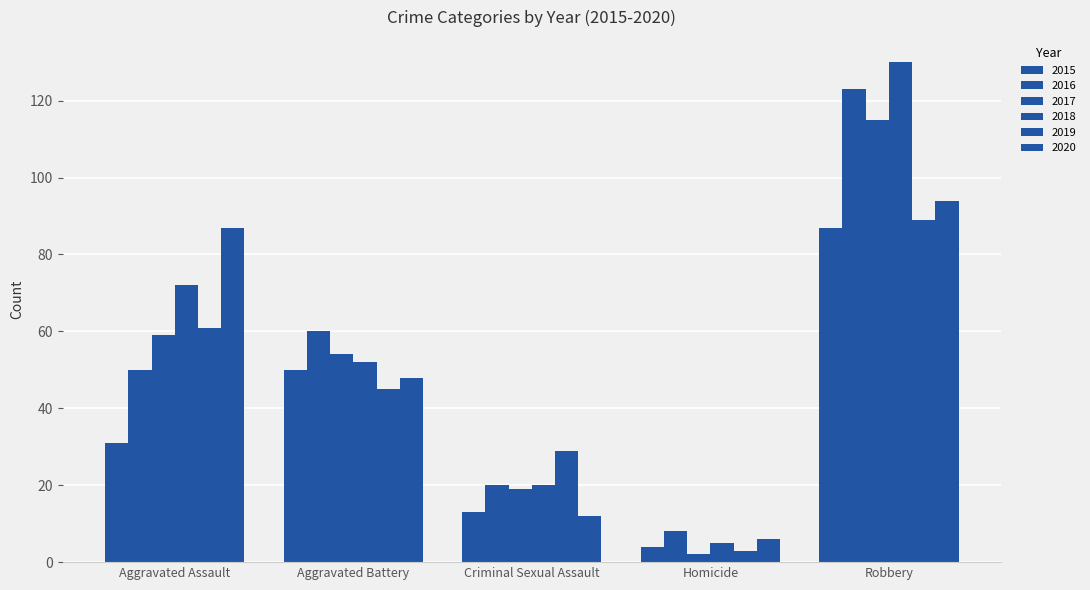

Reading left to right, what are all the values shown in this chart?

2015: Aggravated Assault=31	Aggravated Battery=50	Criminal Sexual Assault=13	Homicide=4	Robbery=87
2016: Aggravated Assault=50	Aggravated Battery=60	Criminal Sexual Assault=20	Homicide=8	Robbery=123
2017: Aggravated Assault=59	Aggravated Battery=54	Criminal Sexual Assault=19	Homicide=2	Robbery=115
2018: Aggravated Assault=72	Aggravated Battery=52	Criminal Sexual Assault=20	Homicide=5	Robbery=130
2019: Aggravated Assault=61	Aggravated Battery=45	Criminal Sexual Assault=29	Homicide=3	Robbery=89
2020: Aggravated Assault=87	Aggravated Battery=48	Criminal Sexual Assault=12	Homicide=6	Robbery=94